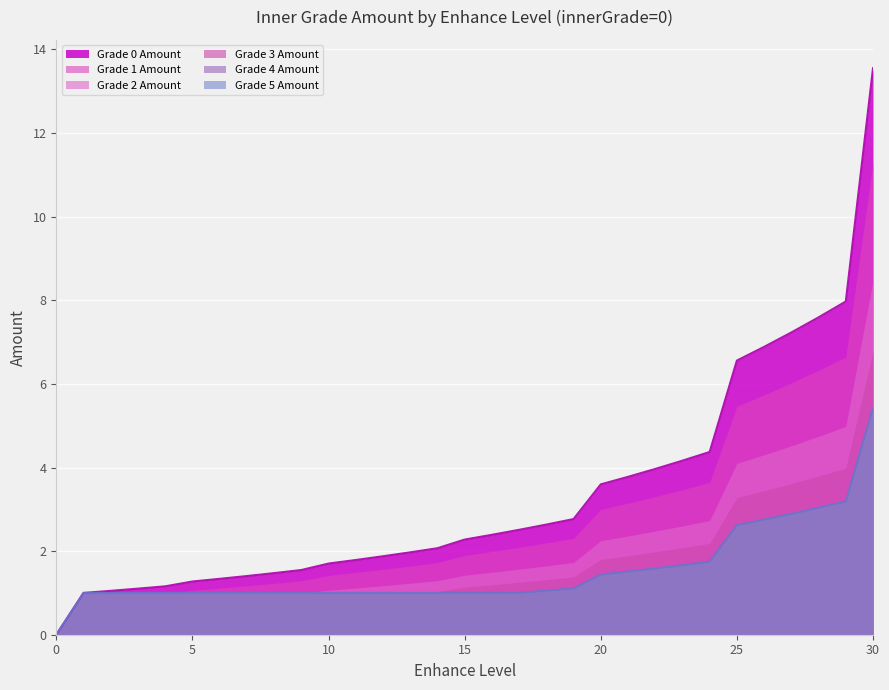

Rank the series by their maximum value, from highest to lowest.

innerGradeZeroAmount, innerGradeOneAmount, innerGradeTwoAmount, innerGradeThreeAmount, innerGradeFourAmount, innerGradeFiveAmount